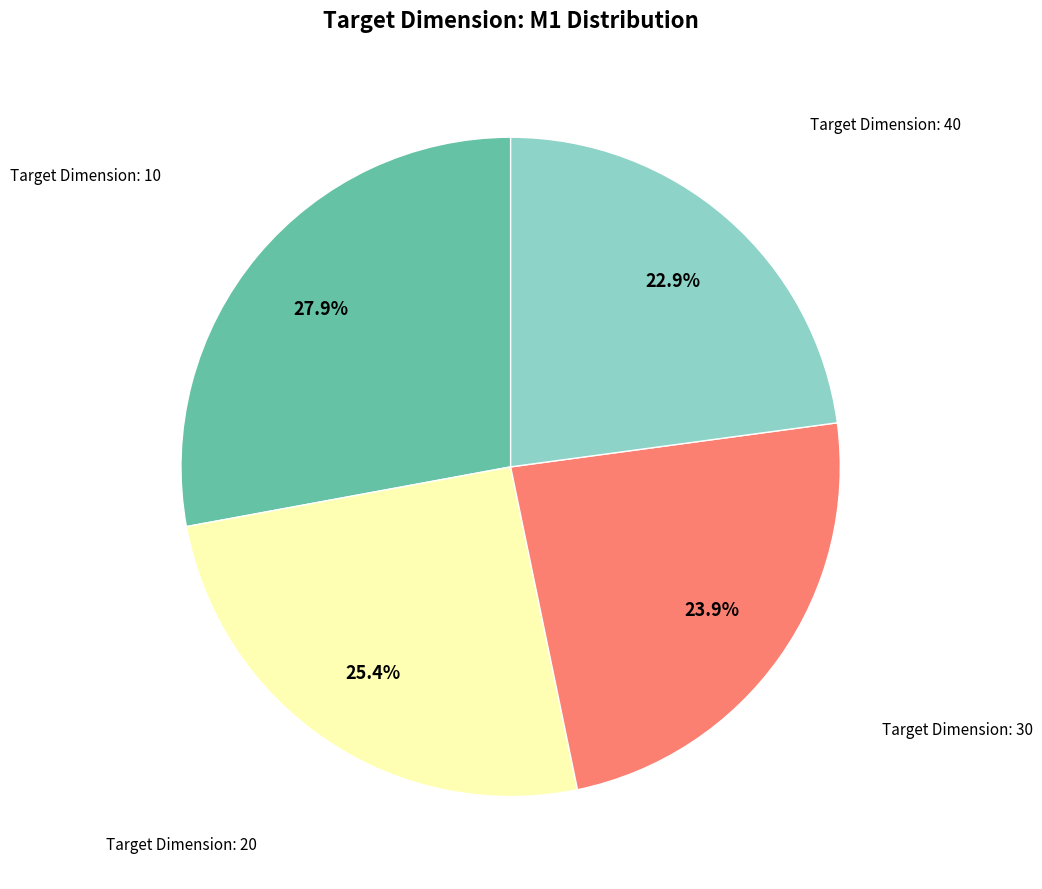

Is there a majority slice in this chart?

No